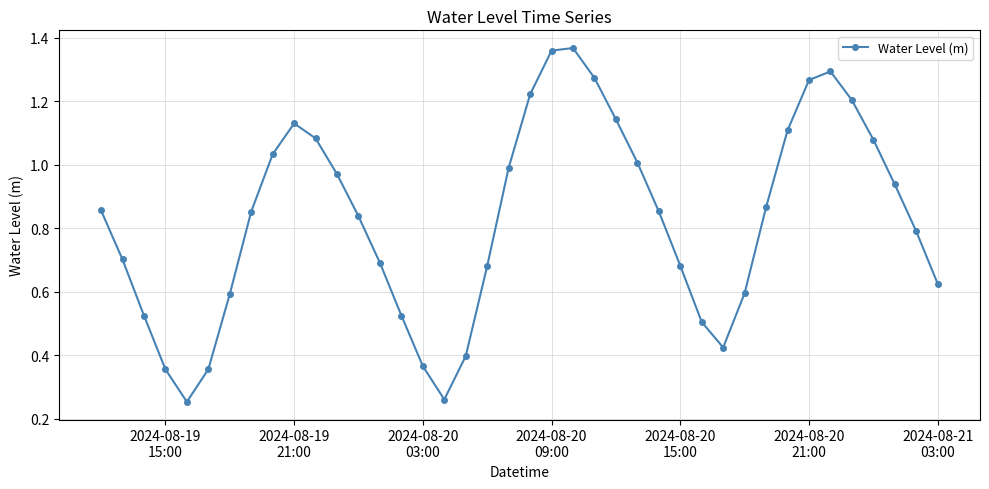

What is the sum of all values?

33.1